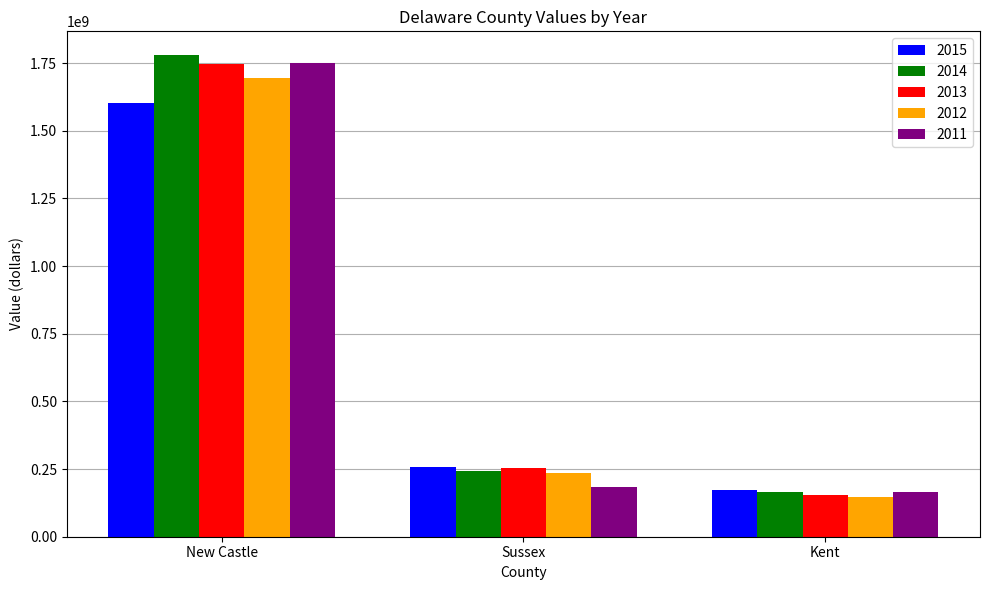

How many data points does each series have?

3